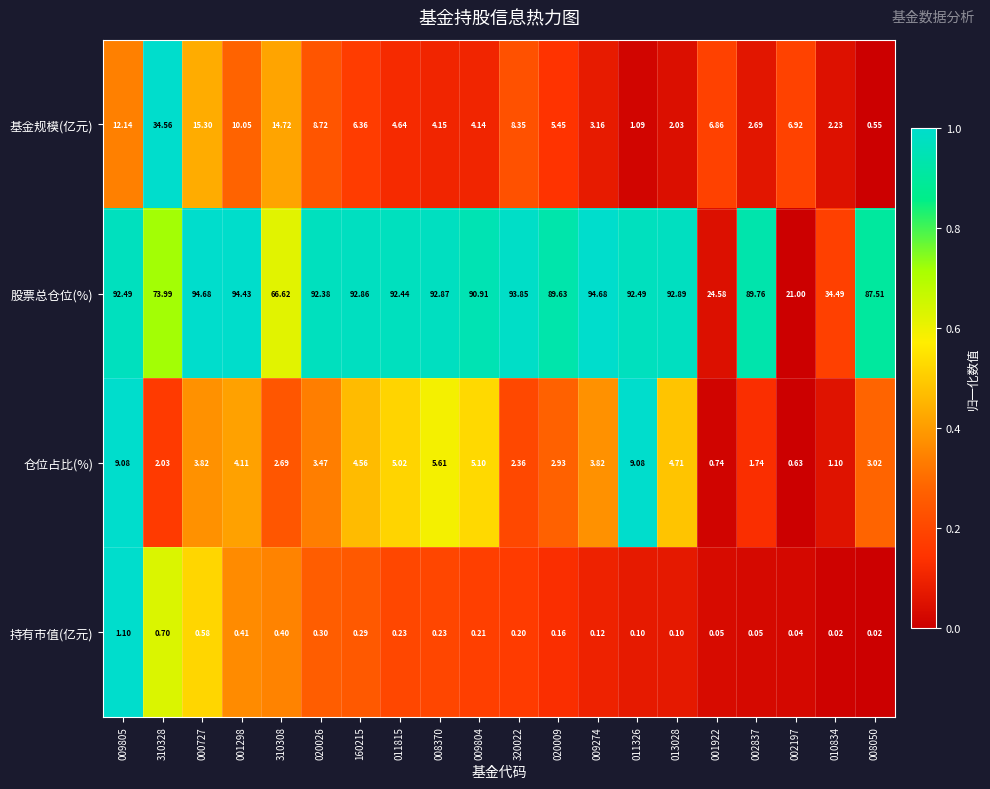

List the series in order of their peak value, lowest first.

持有市值(亿元), 仓位占比(%), 基金规模(亿元), 股票总仓位(%)